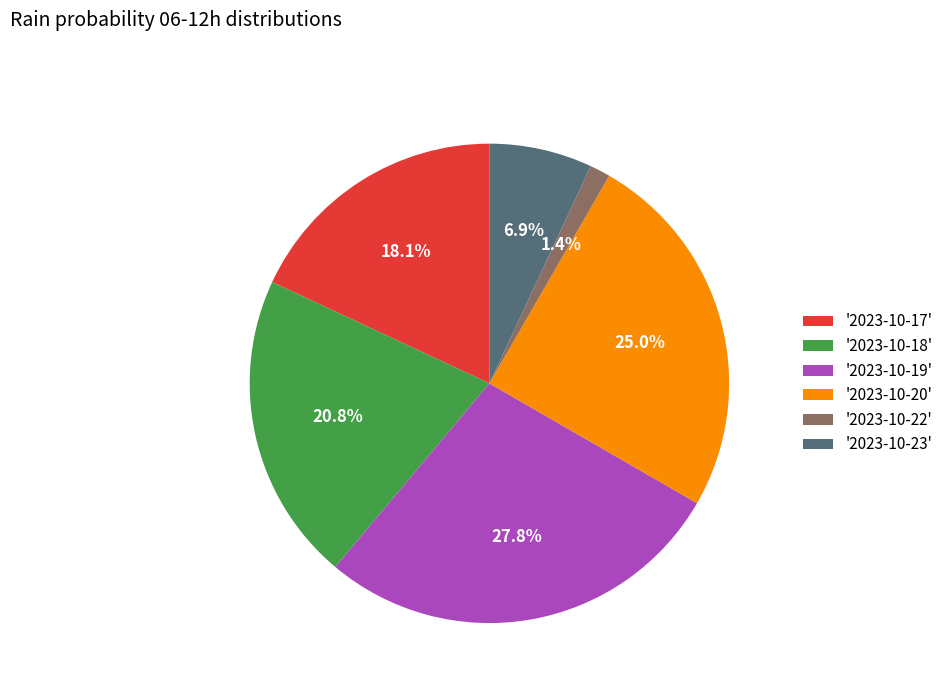

Rank the categories by value from lowest to highest.

'2023-10-22', '2023-10-23', '2023-10-17', '2023-10-18', '2023-10-20', '2023-10-19'